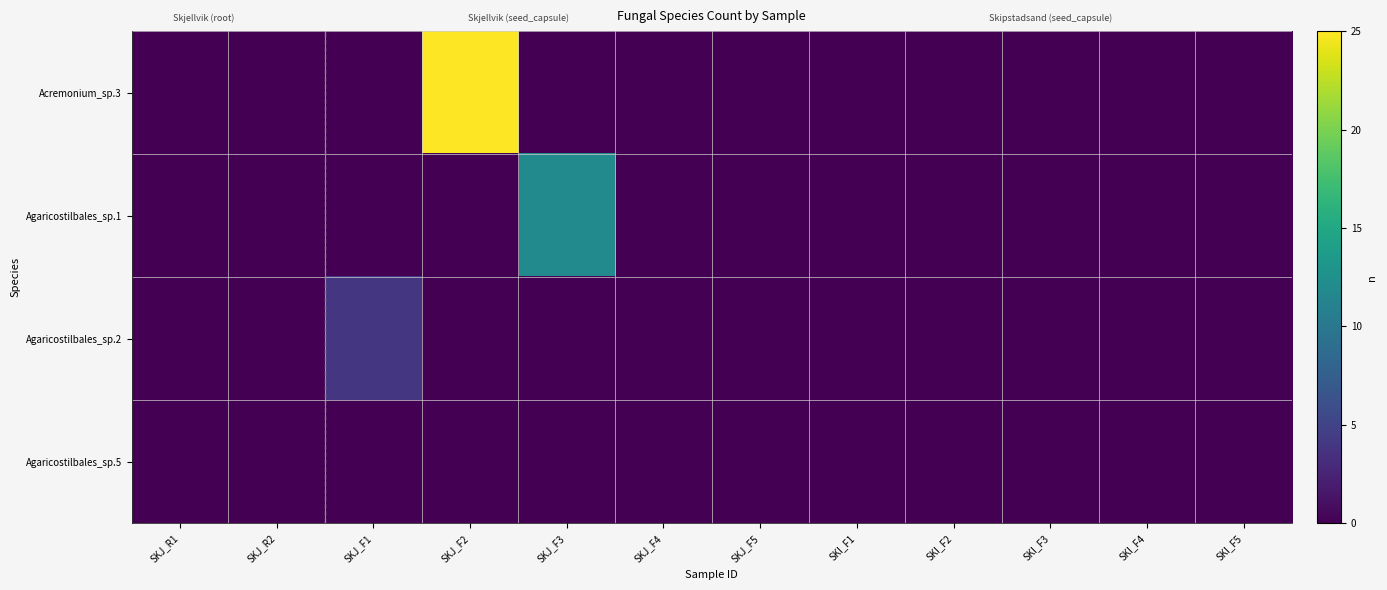

Reading left to right, list all the values displayed in this chart.

Acremonium_sp.3: SKJ_R1=0	SKJ_R2=0	SKJ_F1=0	SKJ_F2=25	SKJ_F3=0	SKJ_F4=0	SKJ_F5=0	SKI_F1=0	SKI_F2=0	SKI_F3=0	SKI_F4=0	SKI_F5=0
Agaricostilbales_sp.1: SKJ_R1=0	SKJ_R2=0	SKJ_F1=0	SKJ_F2=0	SKJ_F3=12	SKJ_F4=0	SKJ_F5=0	SKI_F1=0	SKI_F2=0	SKI_F3=0	SKI_F4=0	SKI_F5=0
Agaricostilbales_sp.2: SKJ_R1=0	SKJ_R2=0	SKJ_F1=4	SKJ_F2=0	SKJ_F3=0	SKJ_F4=0	SKJ_F5=0	SKI_F1=0	SKI_F2=0	SKI_F3=0	SKI_F4=0	SKI_F5=0
Agaricostilbales_sp.5: SKJ_R1=0	SKJ_R2=0	SKJ_F1=0	SKJ_F2=0	SKJ_F3=0	SKJ_F4=0	SKJ_F5=0	SKI_F1=0	SKI_F2=0	SKI_F3=0	SKI_F4=0	SKI_F5=0